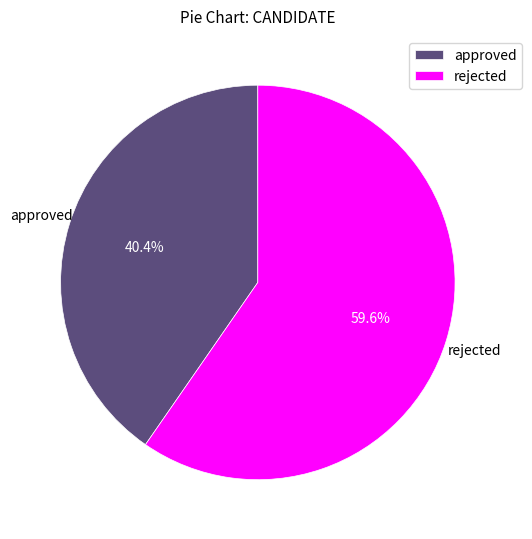

The rejected slice represents 60% of the pie. True or false?

True